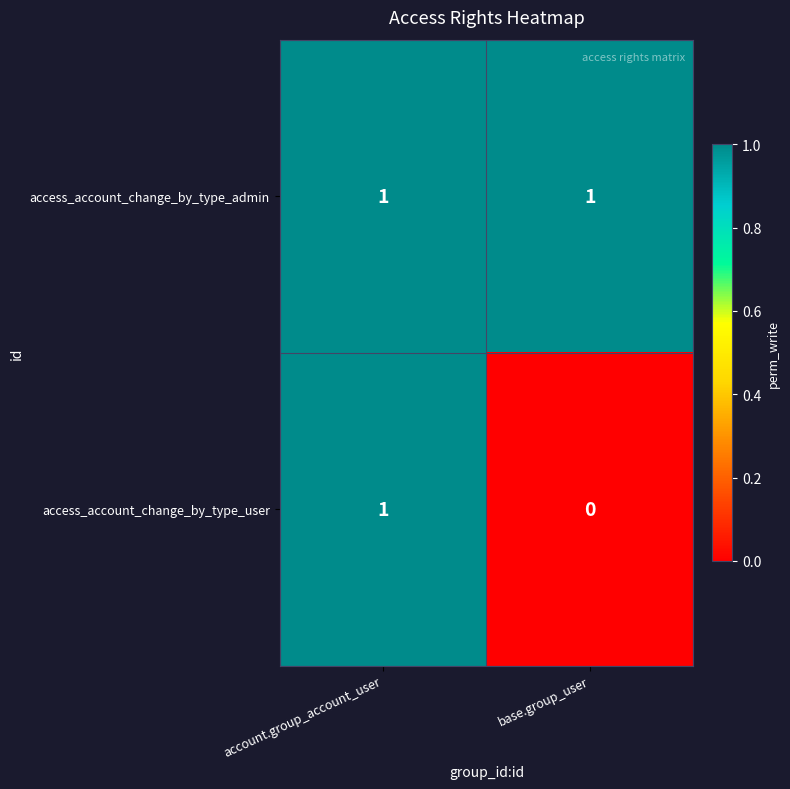

List the series in order of their overall mean, highest first.

access_account_change_by_type_admin, access_account_change_by_type_user